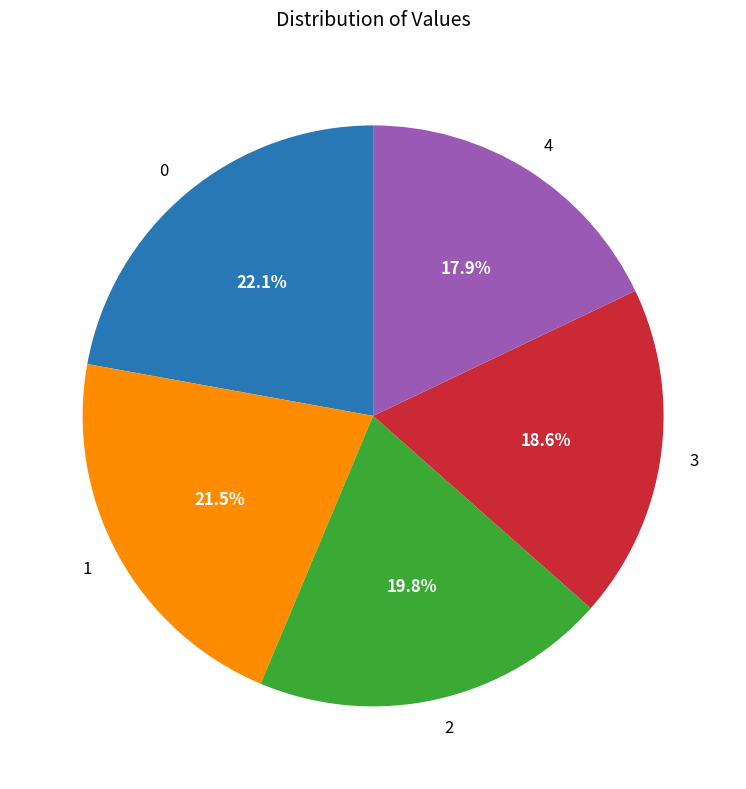

Combined, do 1 and 2 account for over 50%?

No